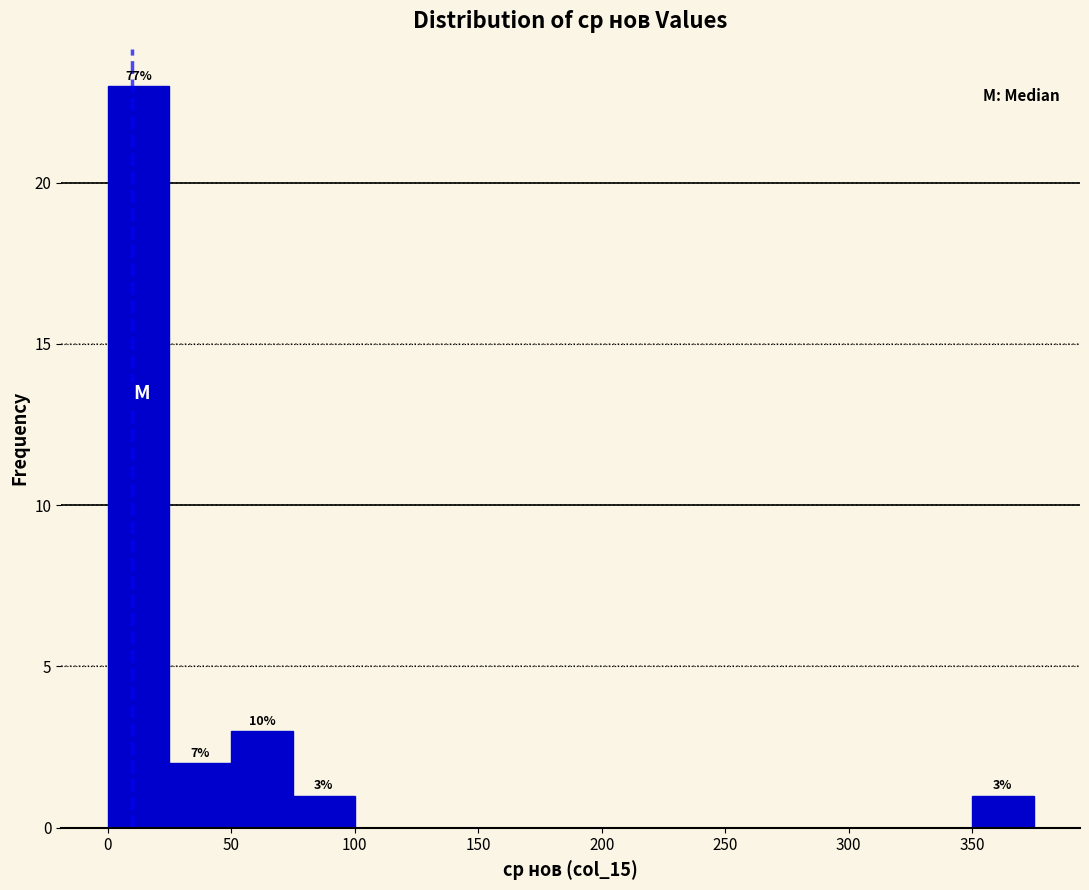

Over which range of the x-axis is the bar tallest?

0 to 25